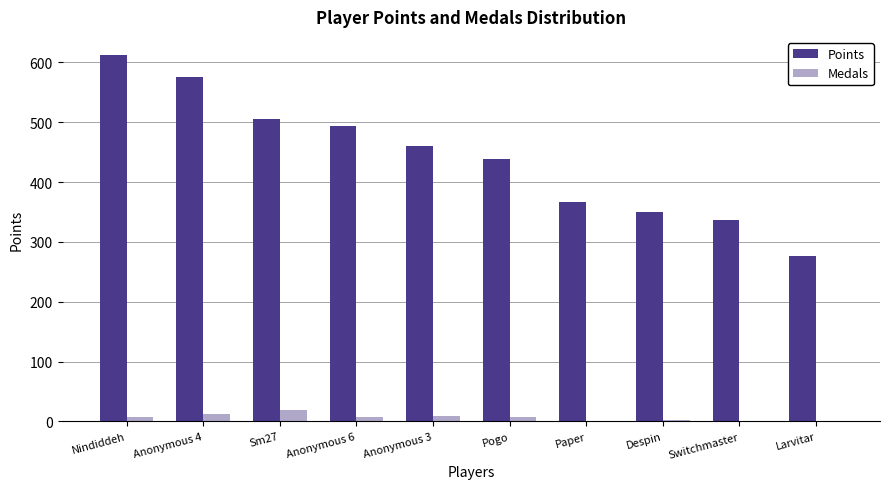

Count the number of categories in the chart.

10